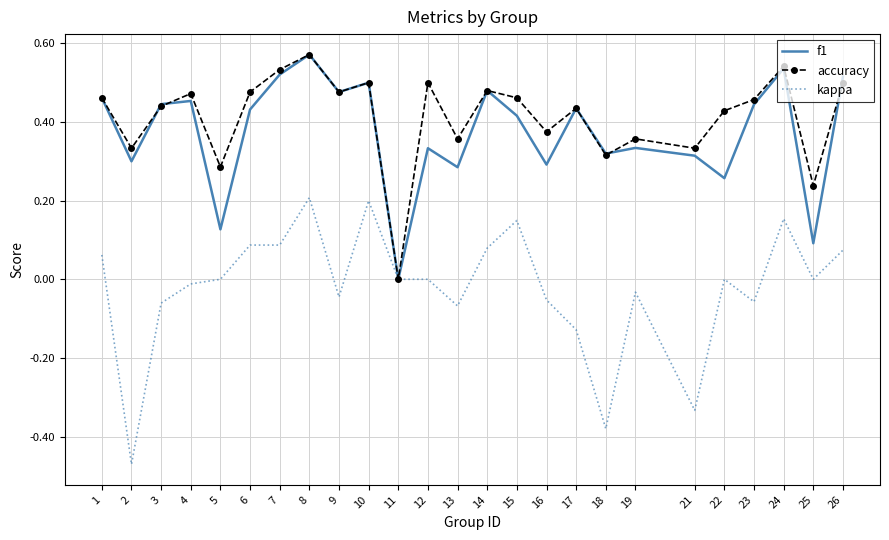

Between 1 and 26, which series saw the biggest shift?

f1